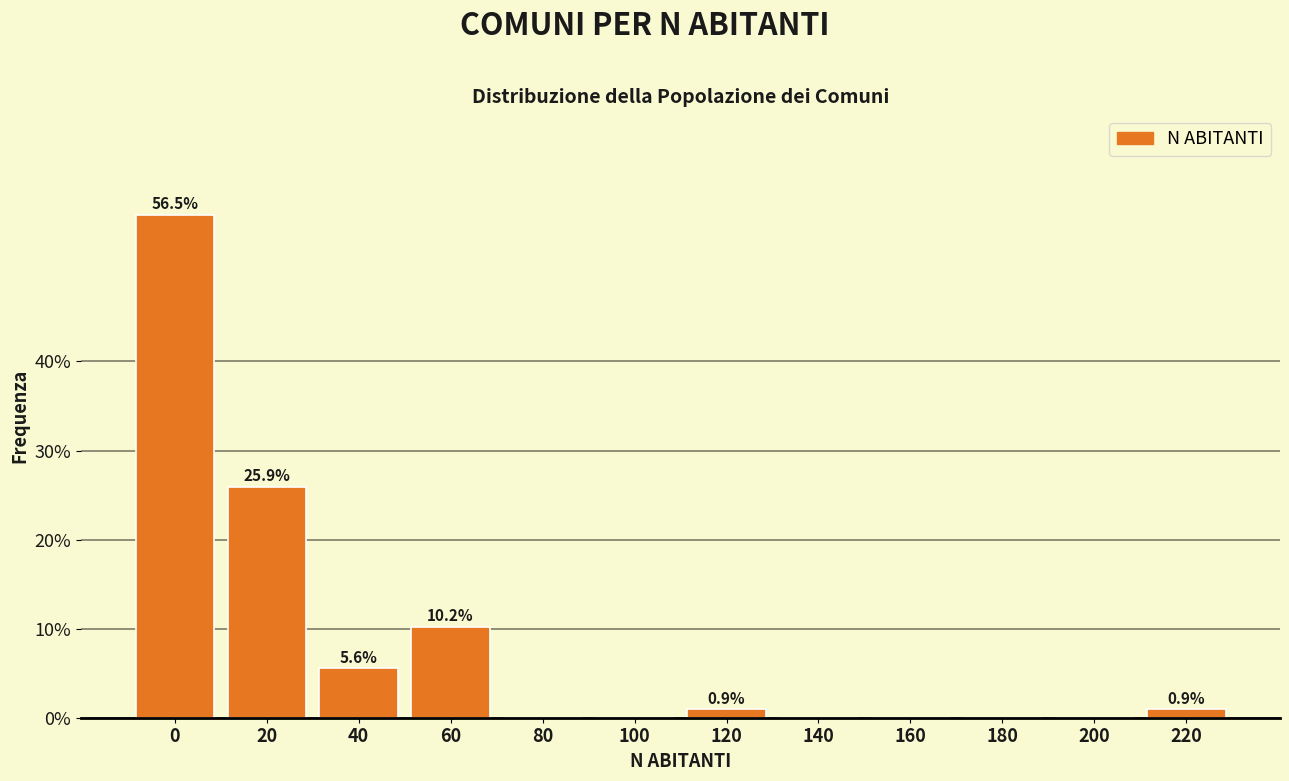

Reading right to left, extract all data points from this chart.

220=0.9	200=0.0	180=0.0	160=0.0	140=0.0	120=0.9	100=0.0	80=0.0	60=10.2	40=5.6	20=25.9	0=56.5